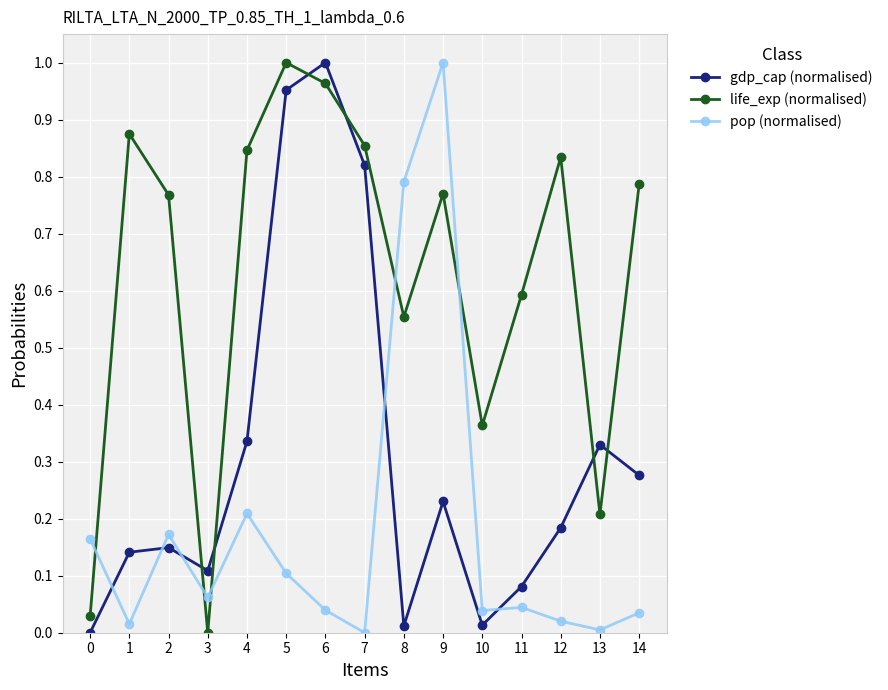

What is the sum of the gdp_cap (normalised) values at 7 and 5?

1.8